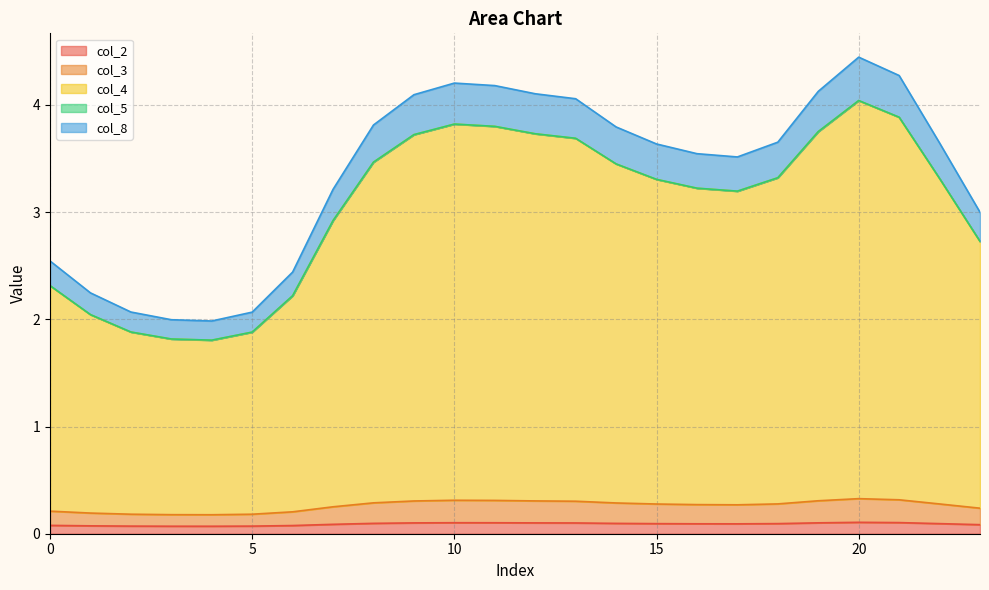

Does the chart have visible grid lines?

Yes